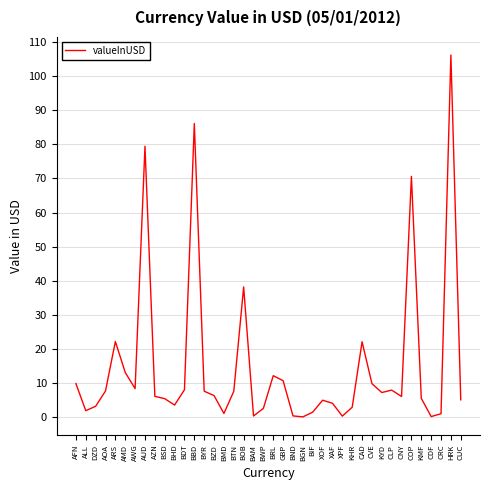

What is the difference between the values at KMF and AMD?

7.6